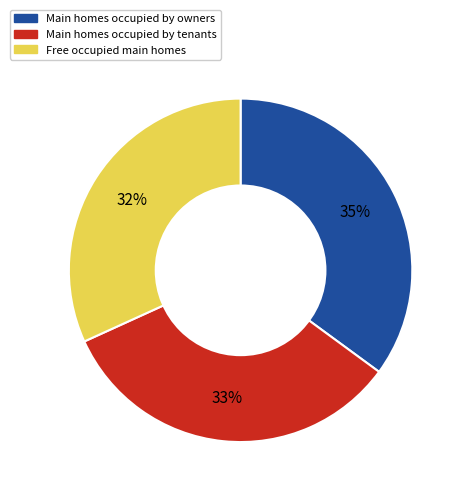

To the nearest percent, what is the average slice percentage?

33%